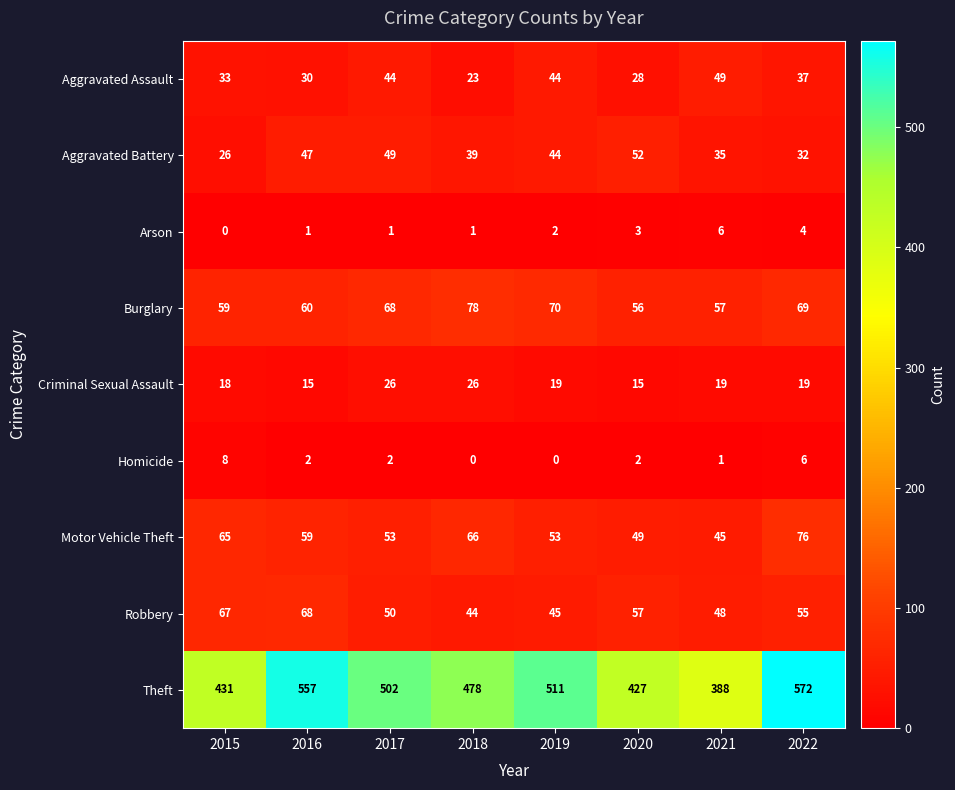

Between 2017 and 2021, which series saw the biggest shift?

Theft